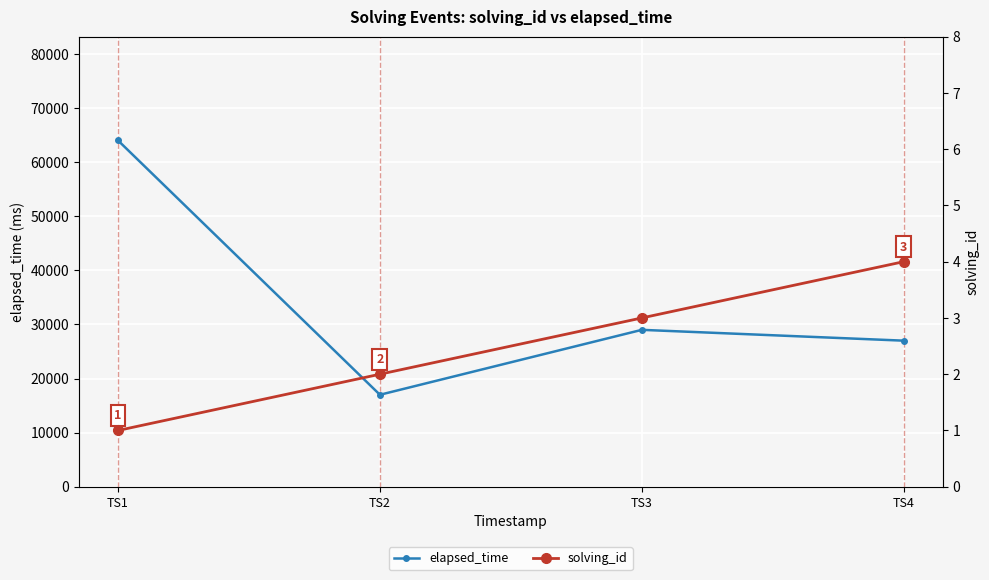

Reading right to left, transcribe all the data shown in this chart.

elapsed_time: 27000	29000	17000	64000
solving_id: 4	3	2	1